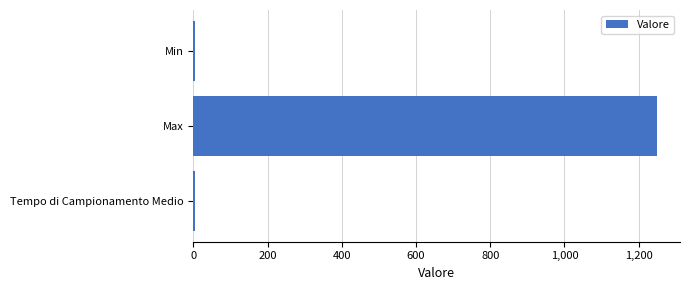

What is the average value?

418.9